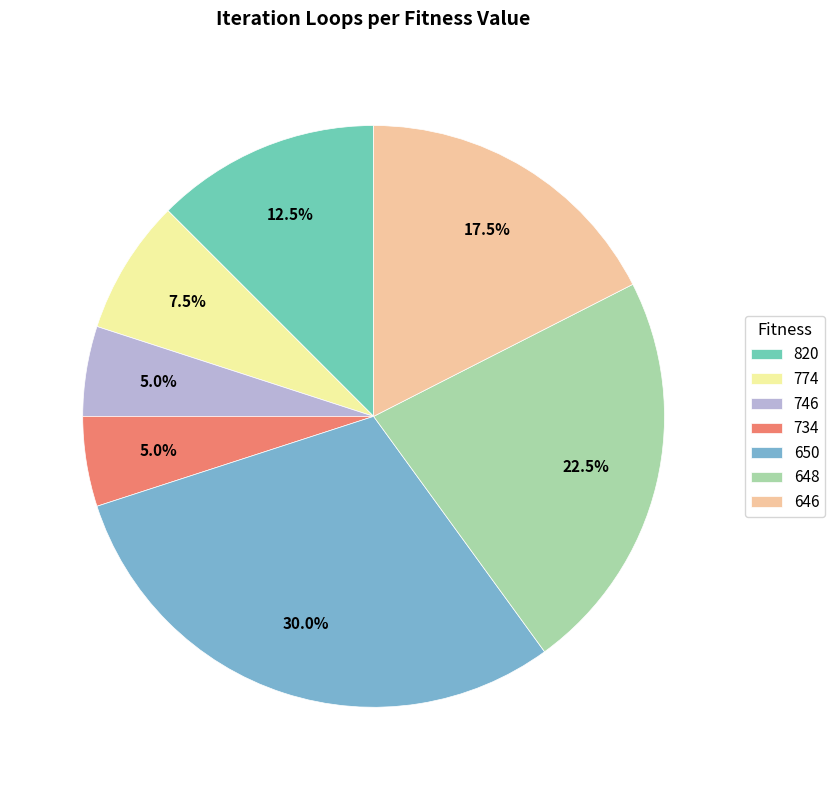

What is the ratio of the value at 648 to the value at 734?

4.5